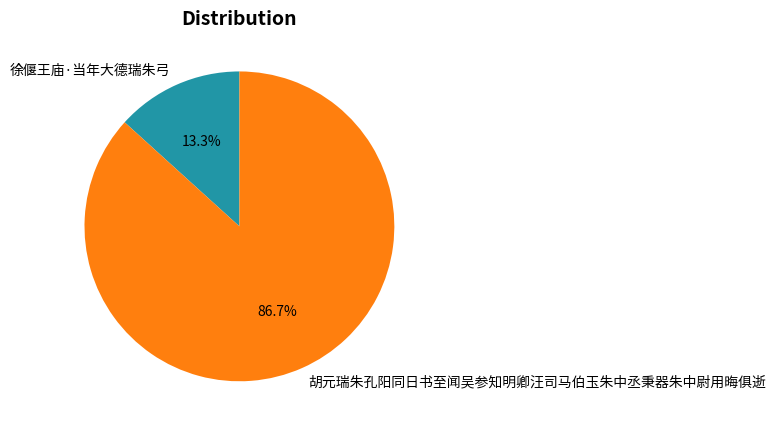

Rank the categories by value from highest to lowest.

胡元瑞朱孔阳同日书至闻吴参知明卿汪司马伯玉朱中丞秉器朱中尉用晦俱逝, 徐偃王庙·当年大德瑞朱弓